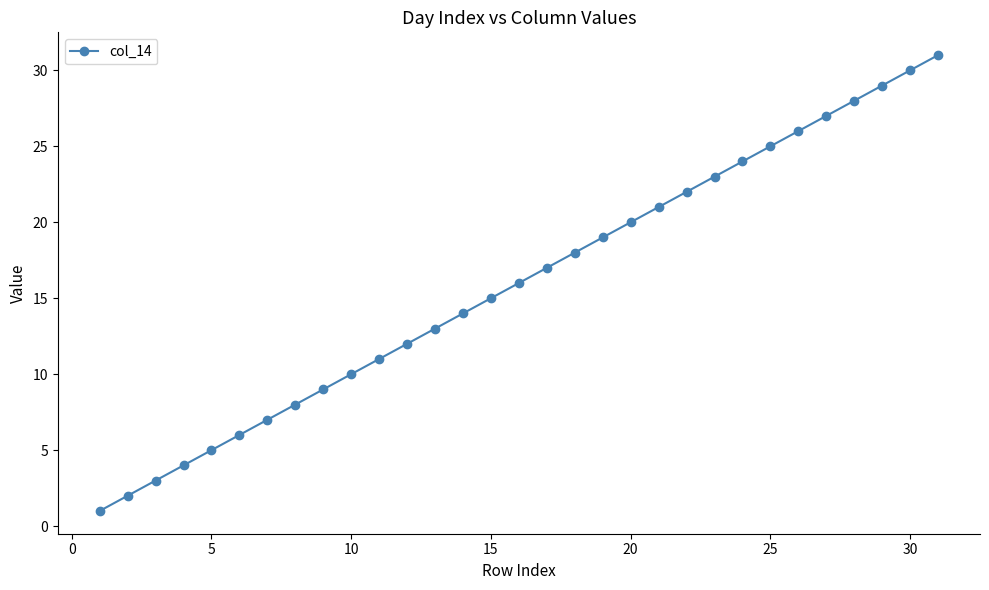

True or false: there are more than 1 points higher than both neighbors.

False